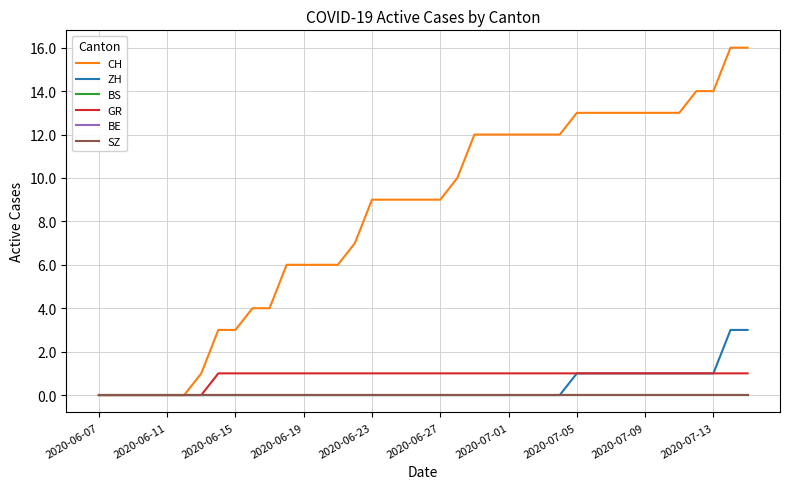

True or false: GR has more than 2 points higher than both neighbors.

False